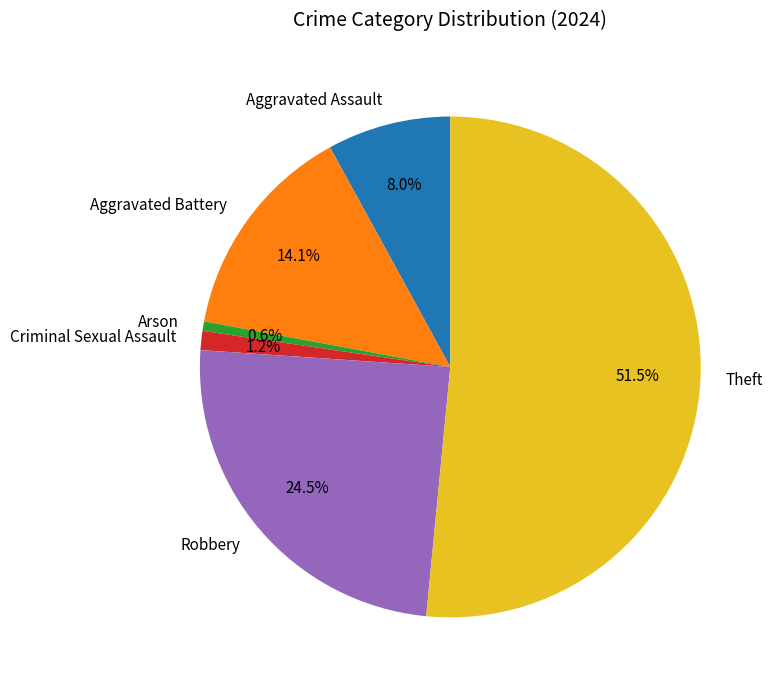

To the nearest percent, what is the difference between the largest and smallest slice percentages?

51%